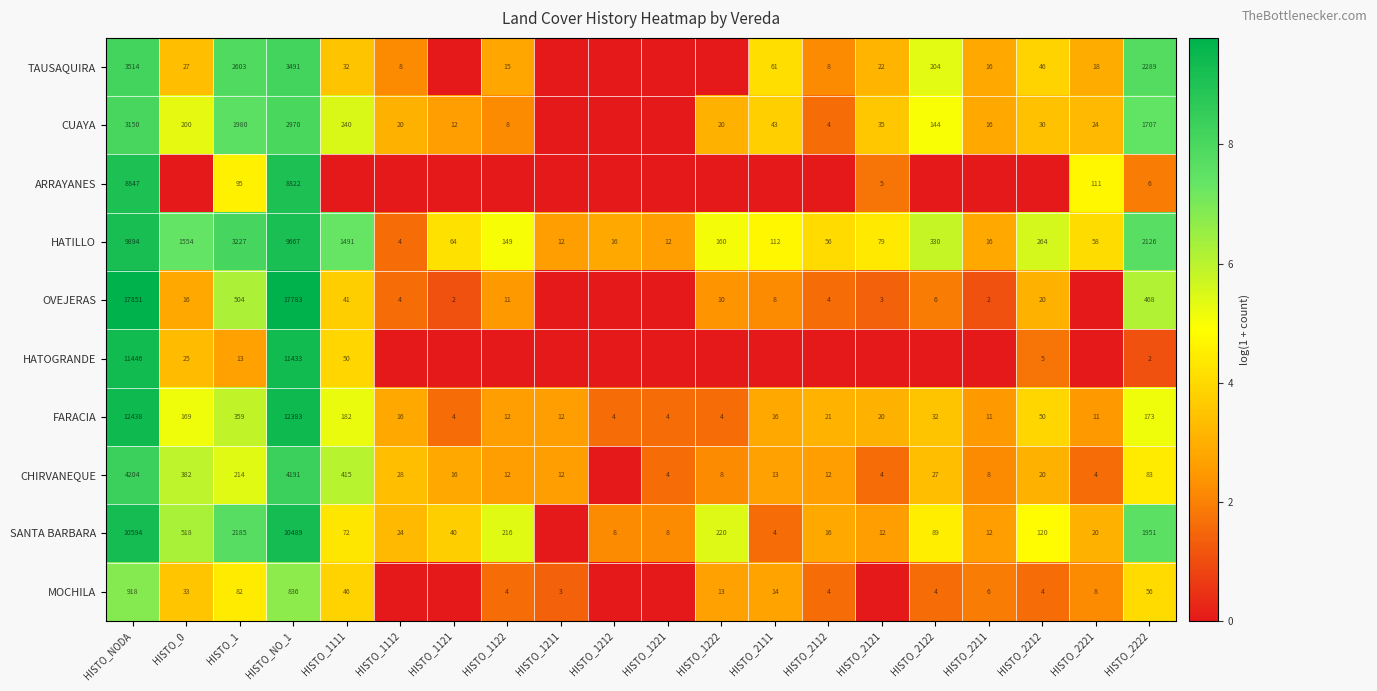

Is it true that OVEJERAS equals 2.1 at HISTO_NO_1?

False